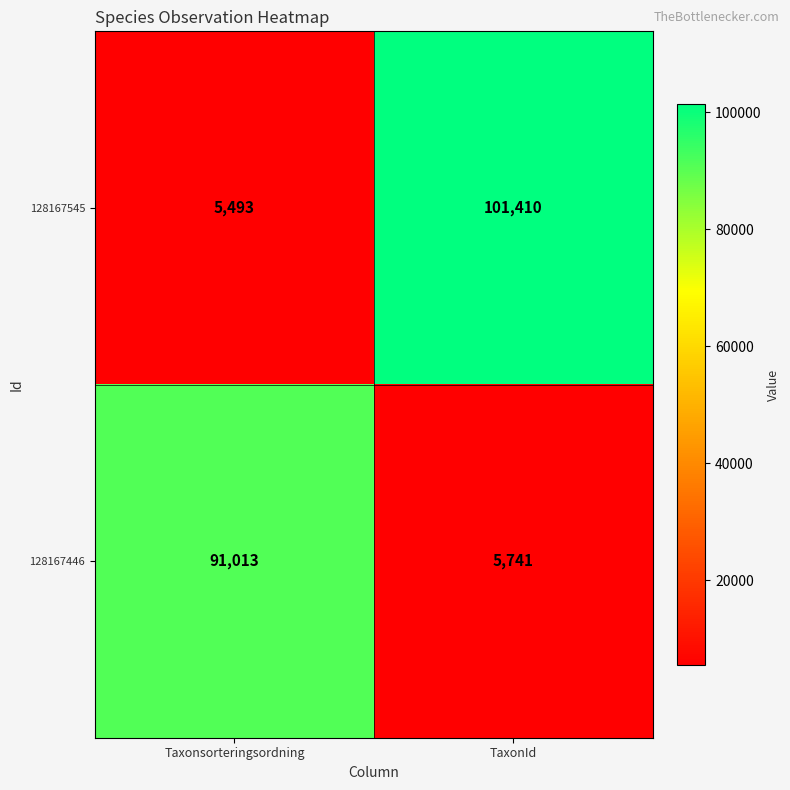

Which series changed the most between Taxonsorteringsordning and TaxonId?

128167545